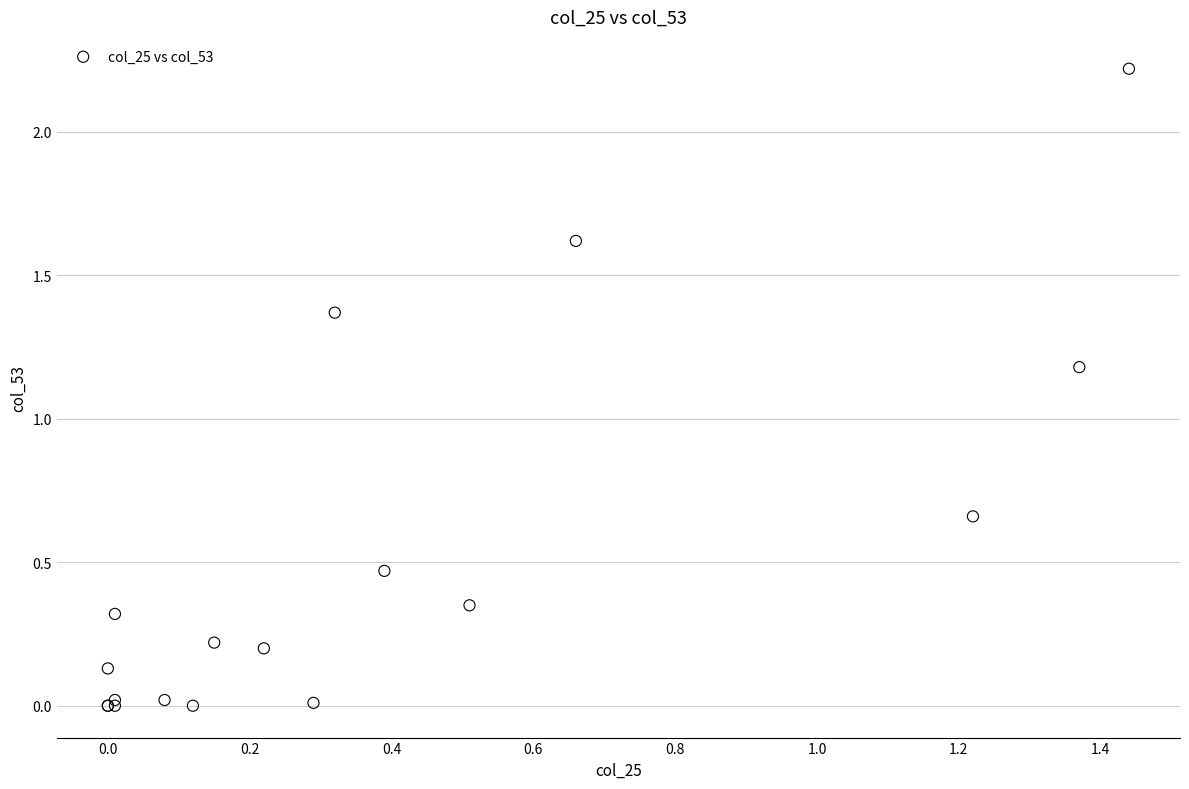

What Y value in the scatter plot is closest to 1?

1.2